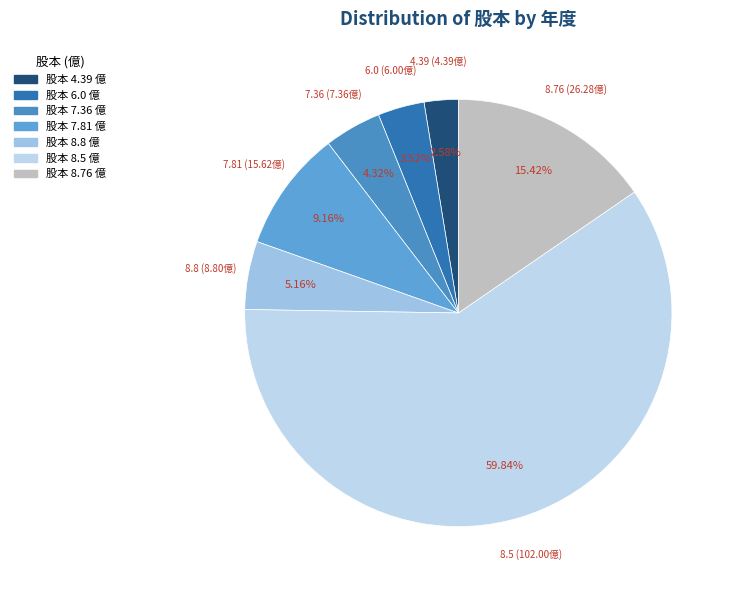

How many segments does this pie chart have?

7